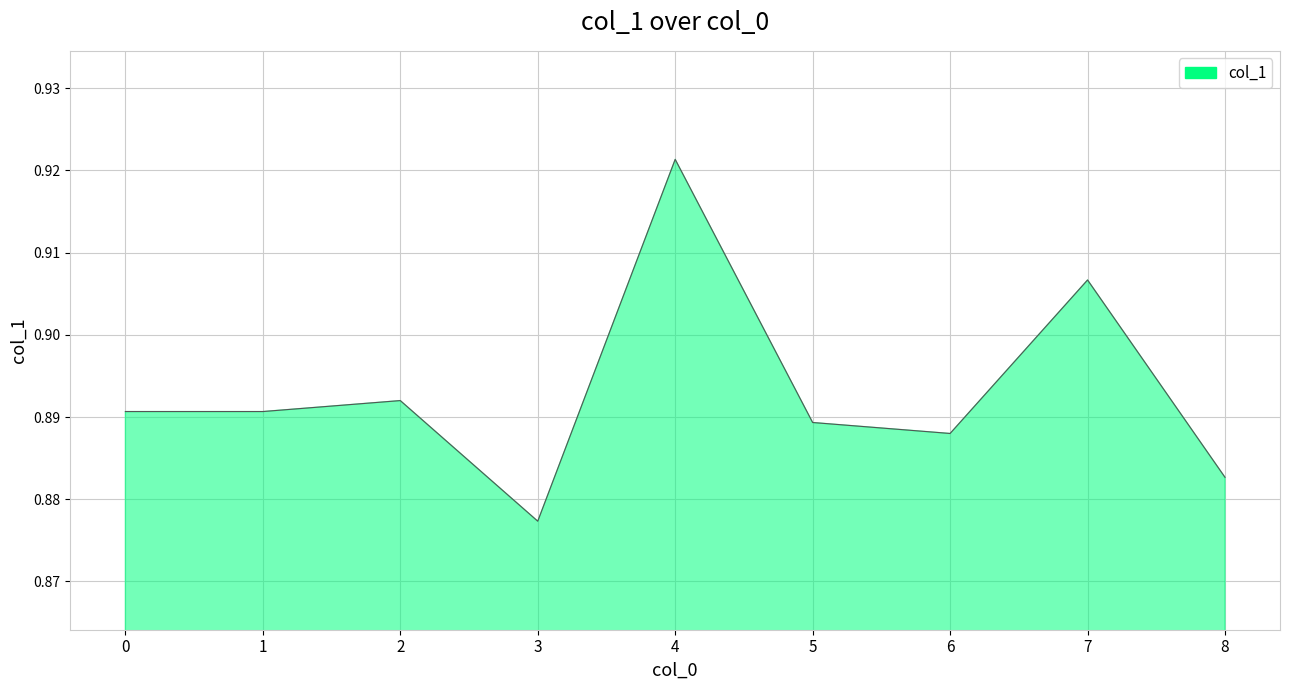

Between 7 and 6, which is larger?

7